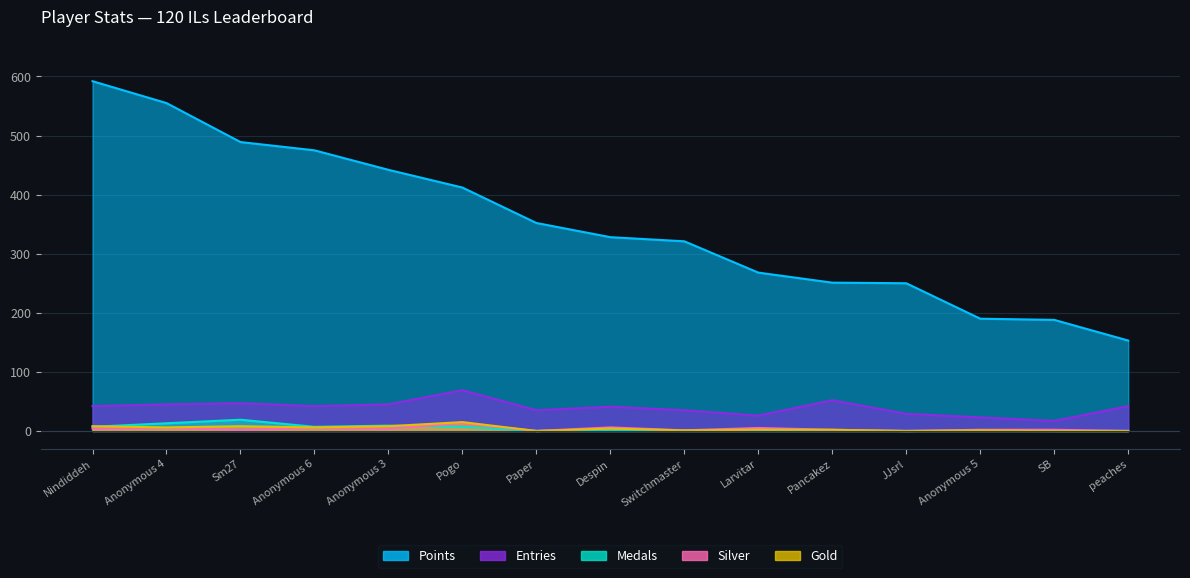

What is the maximum value for Points?

592